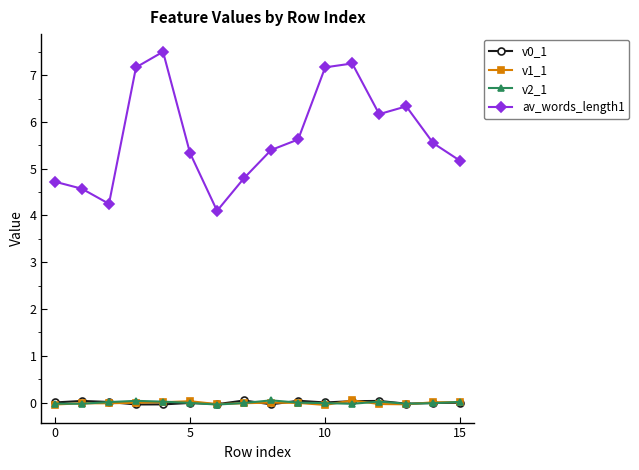

How many data points does each series have?

16